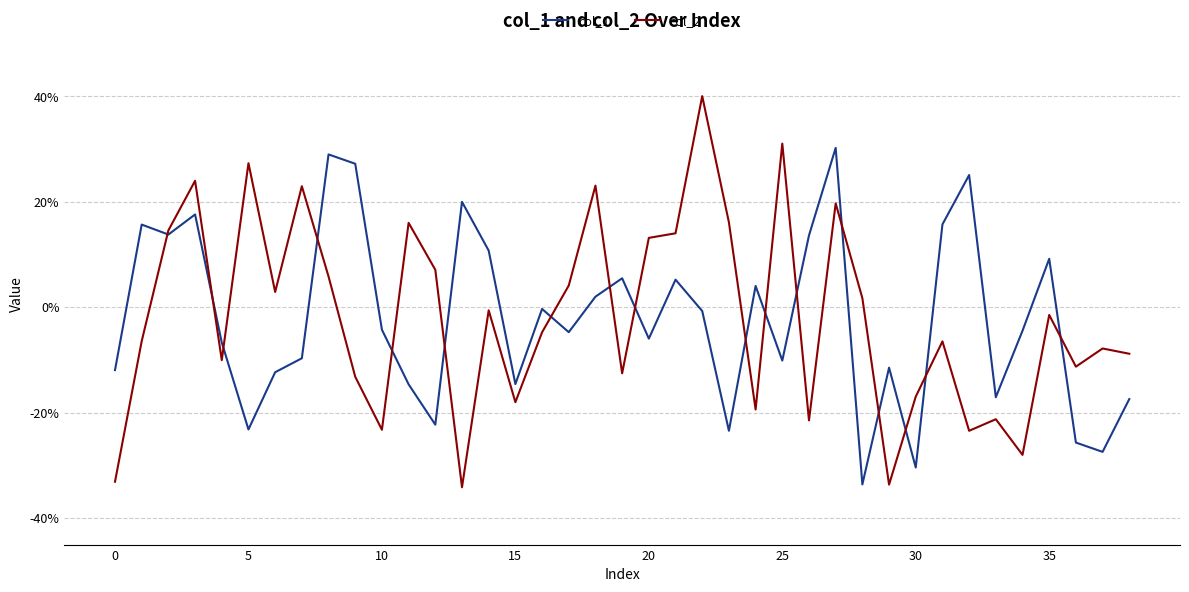

List the series in order of their peak value, highest first.

col_2, col_1